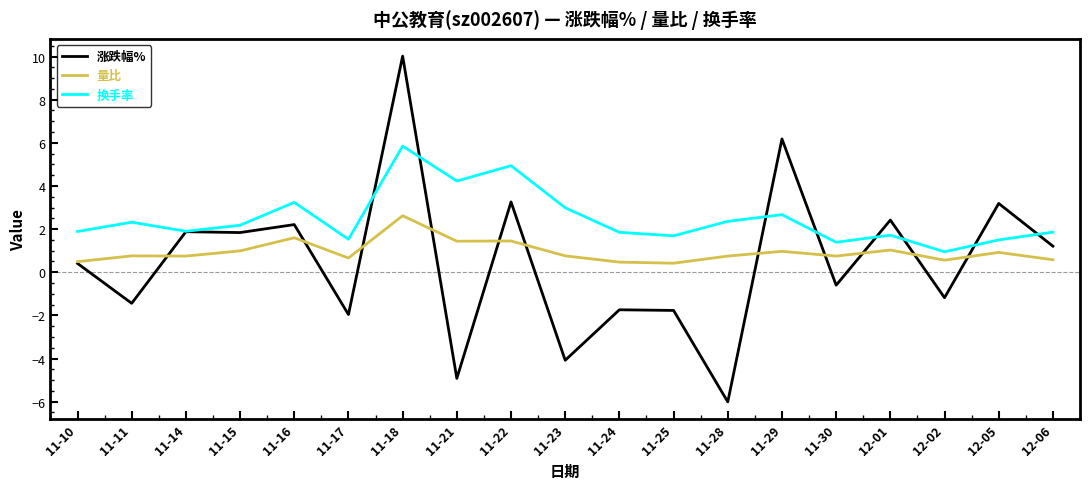

List the series in order of their peak value, highest first.

涨跌幅%, 换手率, 量比